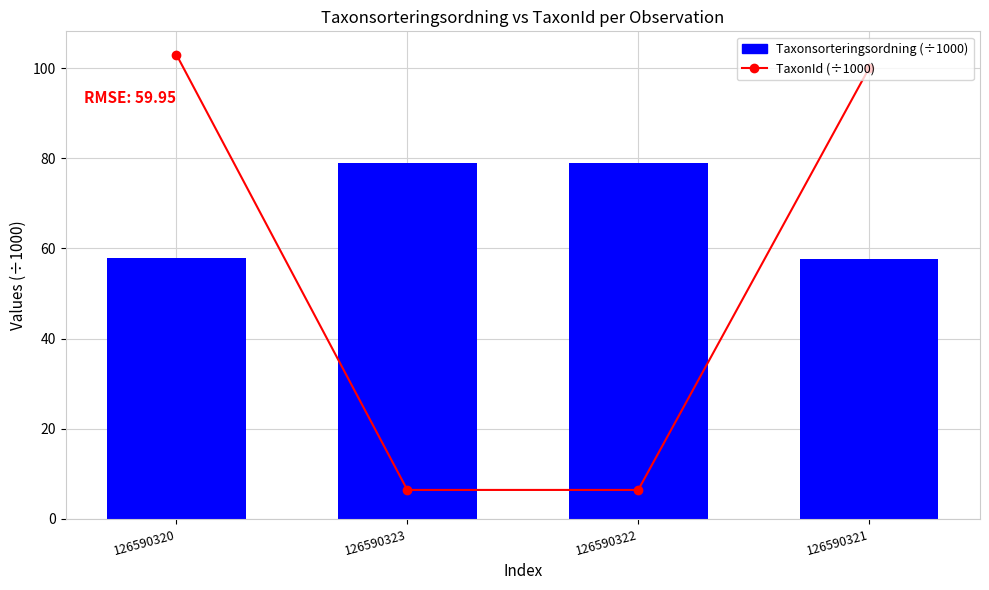

Reading left to right, transcribe all the data shown in this chart.

TaxonId (÷1000): 103.0	6.4	6.4	100.0
Taxonsorteringsordning (÷1000): 57.9	79.0	79.0	57.7